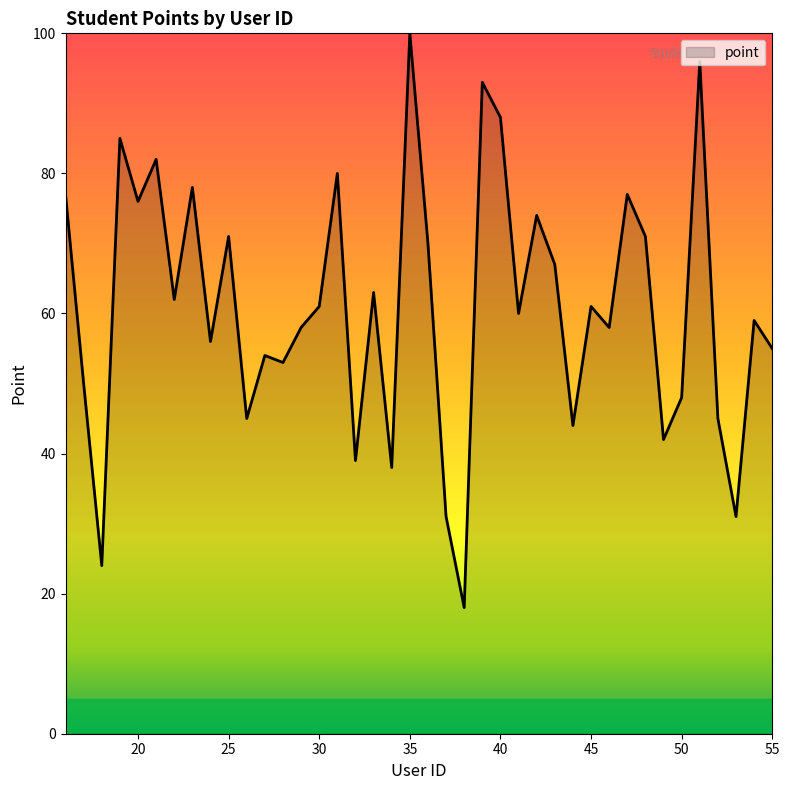

What is the difference between the maximum and minimum values?

82